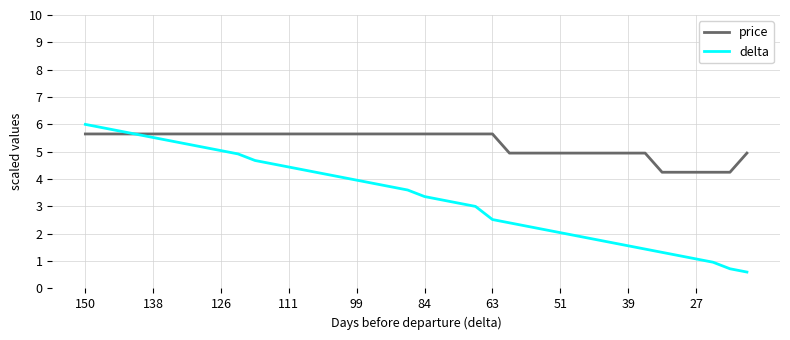

Is this an area chart (filled region under the line)?

No